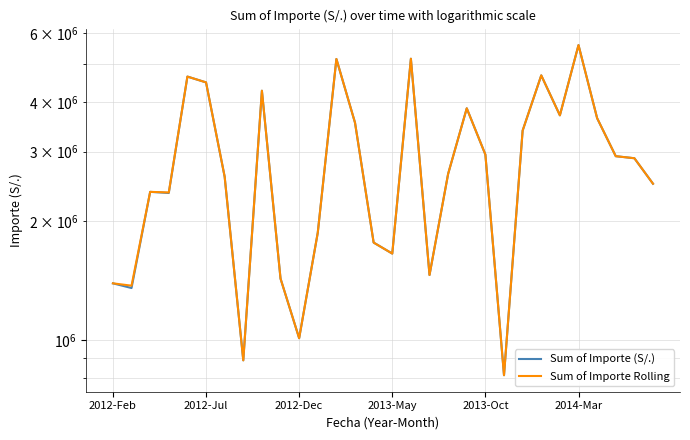

True or false: Sum of Importe Rolling has more than 0 interior local peaks.

True